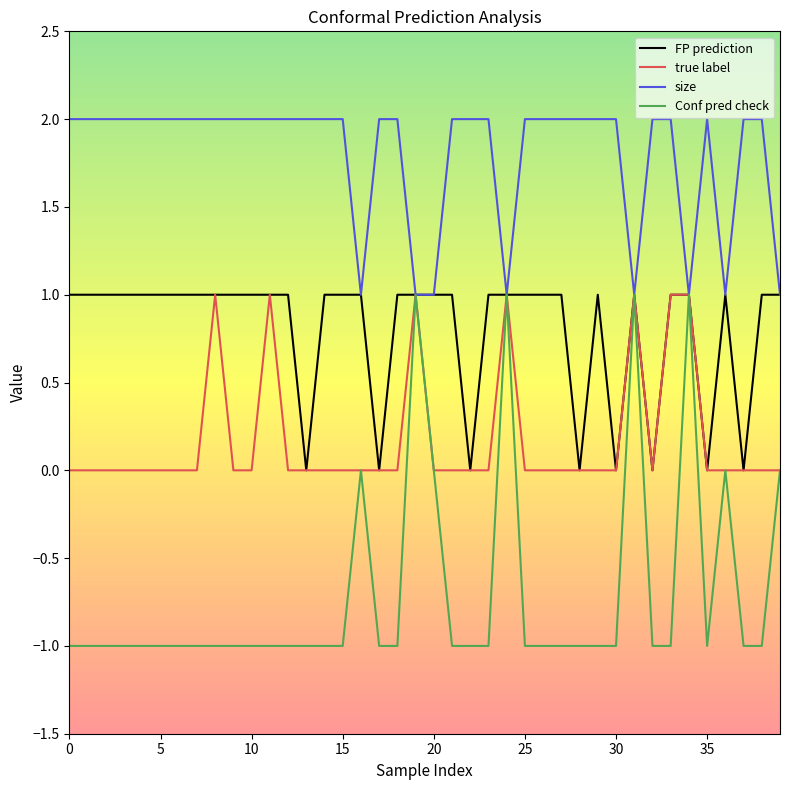

Which series has the largest range (max minus min)?

Conf pred check